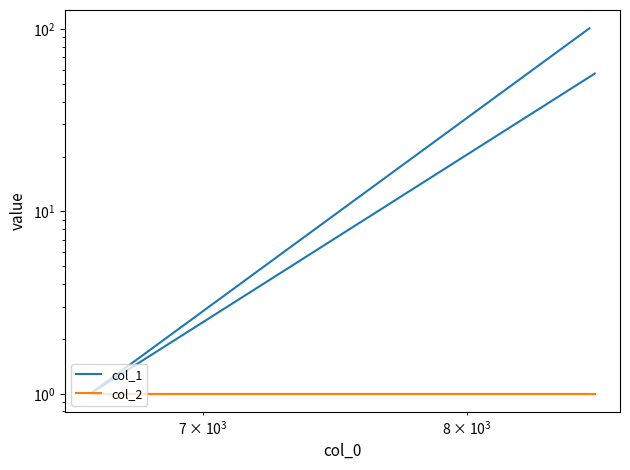

Does the chart display data point markers on the line(s)?

No